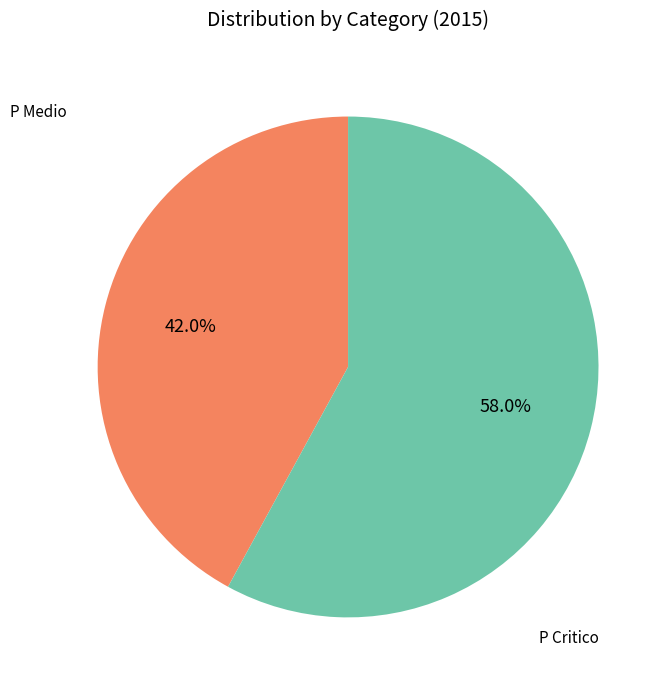

Does any single category account for the majority?

Yes